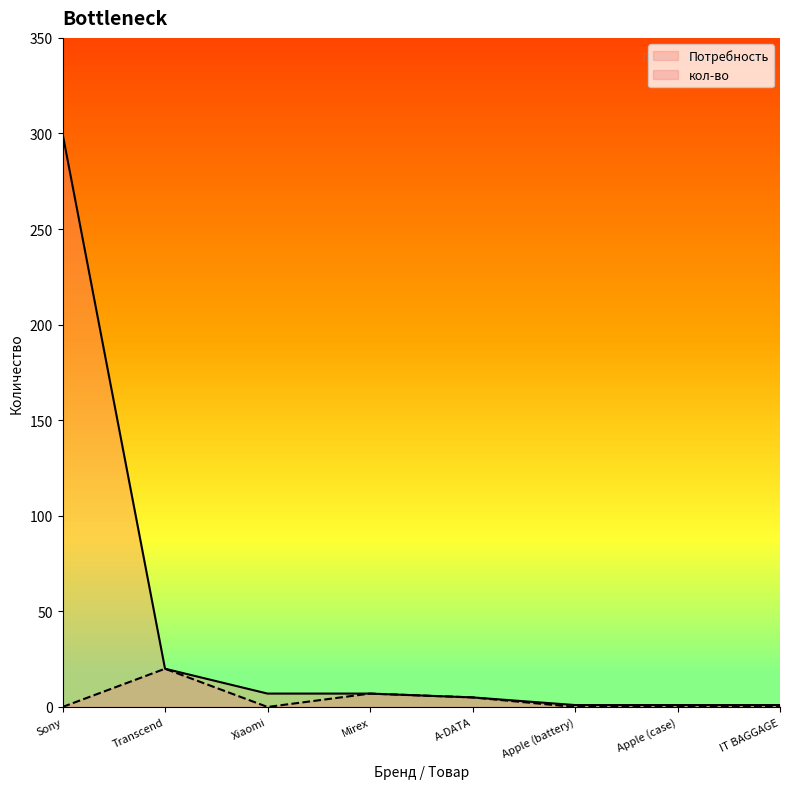

At which label does кол-во reach its minimum?

Sony